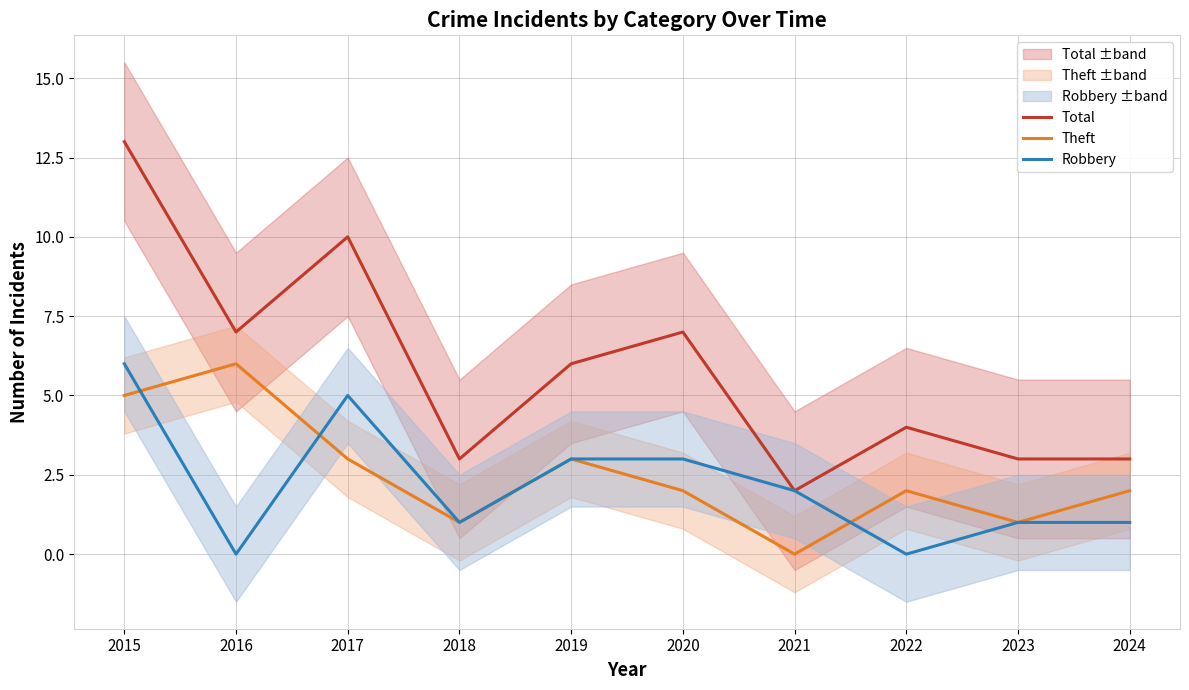

True or false: Robbery and Total intersect in this chart.

False